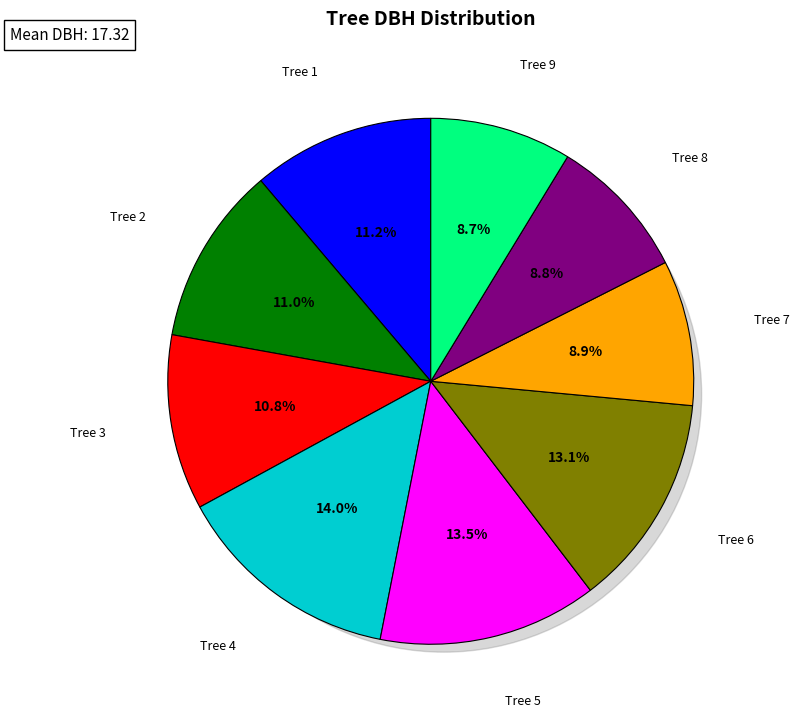

What percentage do 8 and 9 together represent?

17.5%